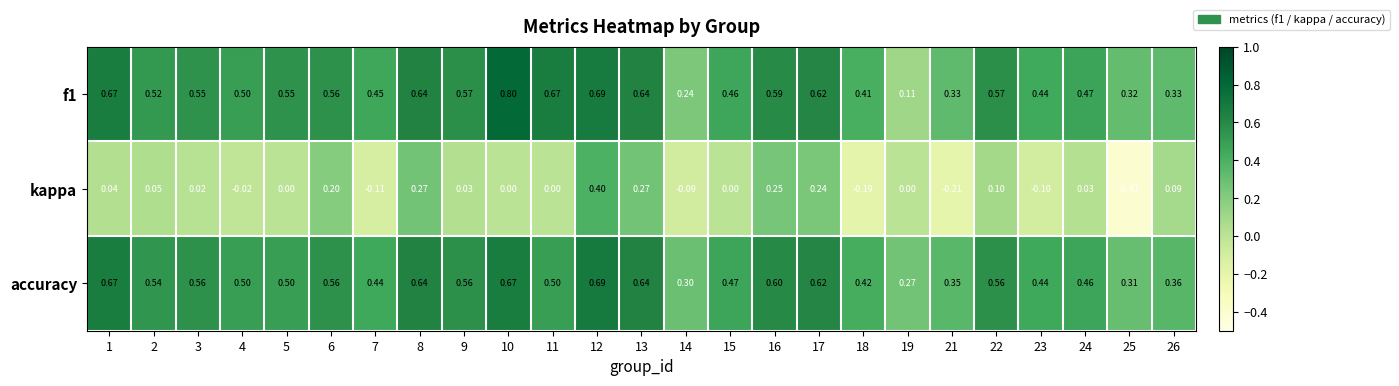

At how many categories does at least one series exceed 0?

25